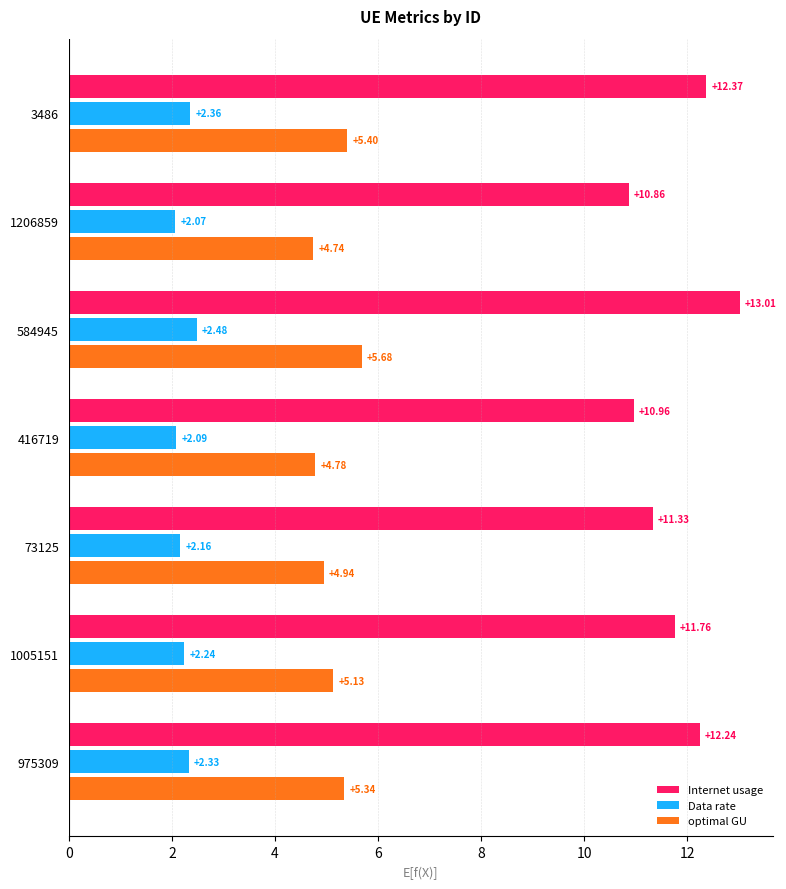

List the series in order of their overall mean, highest first.

Internet usage, optimal GU, Data rate